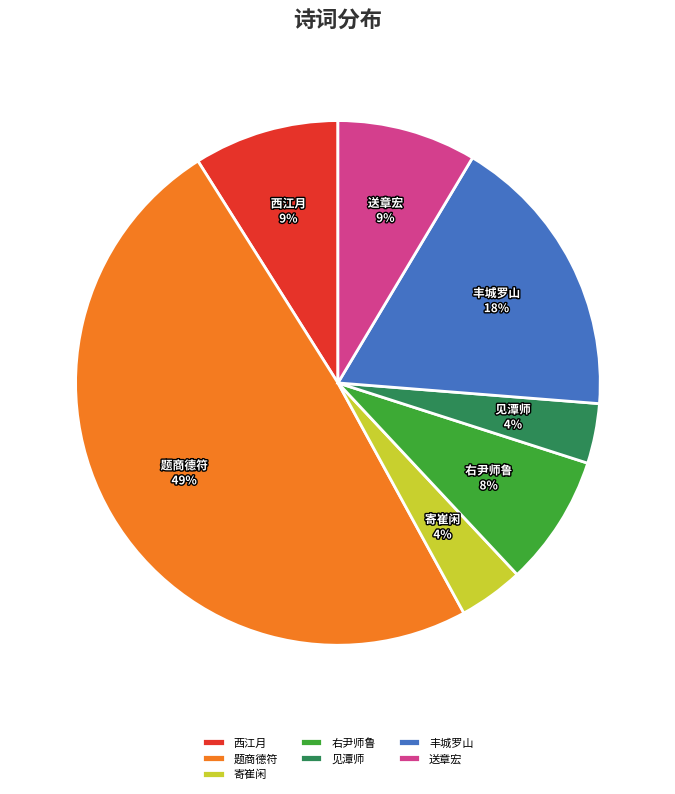

Which category has the biggest portion of the pie?

题商德符